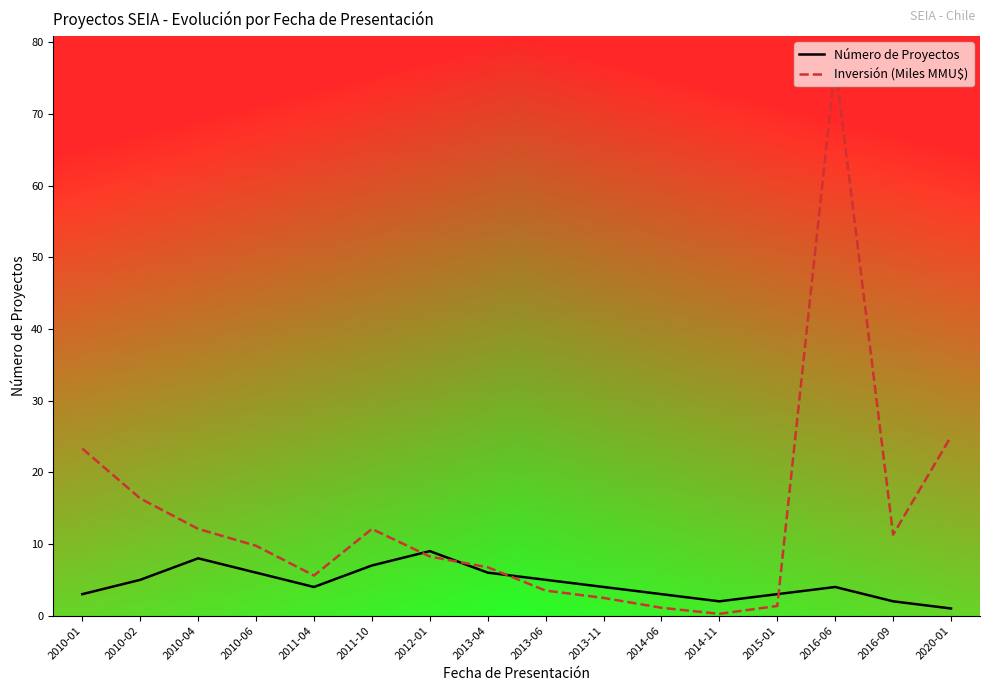

Which series changed the most between 2010-01 and 2011-10?

Inversión (Miles MMU$)